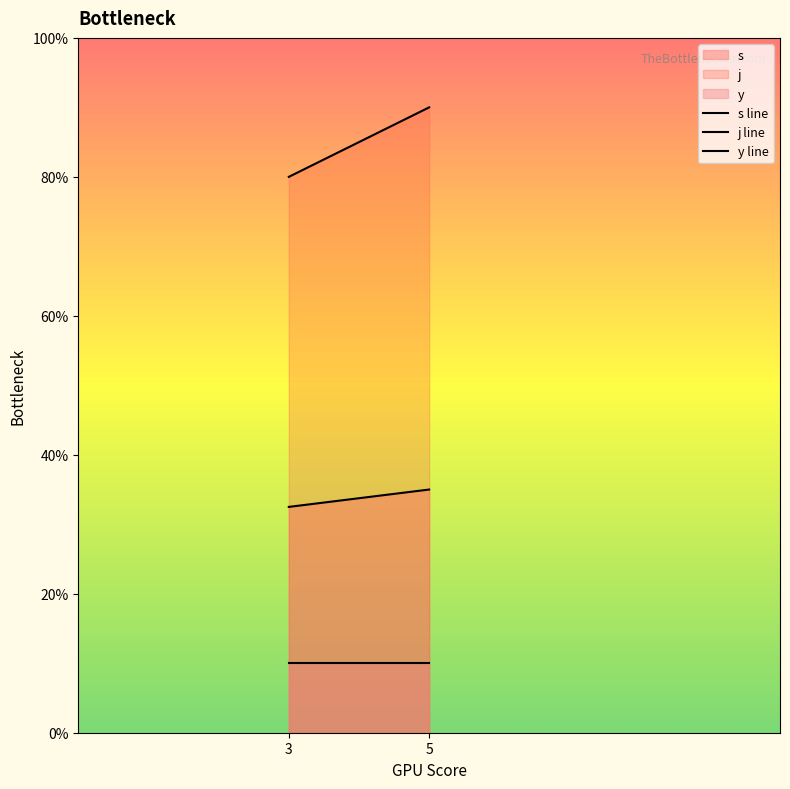

Rank the series at 3 from highest to lowest value.

j, s, y